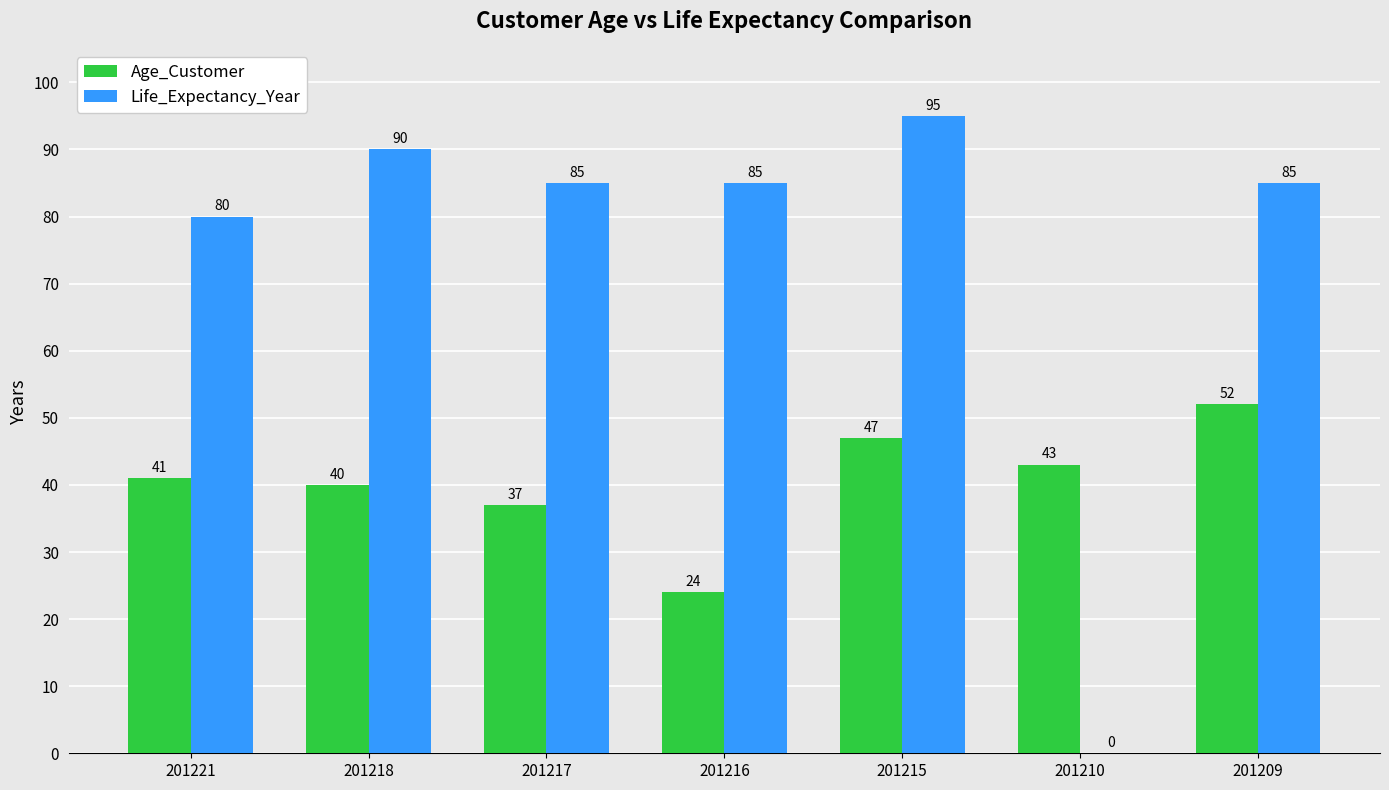

What is the maximum value for Age_Customer?

52